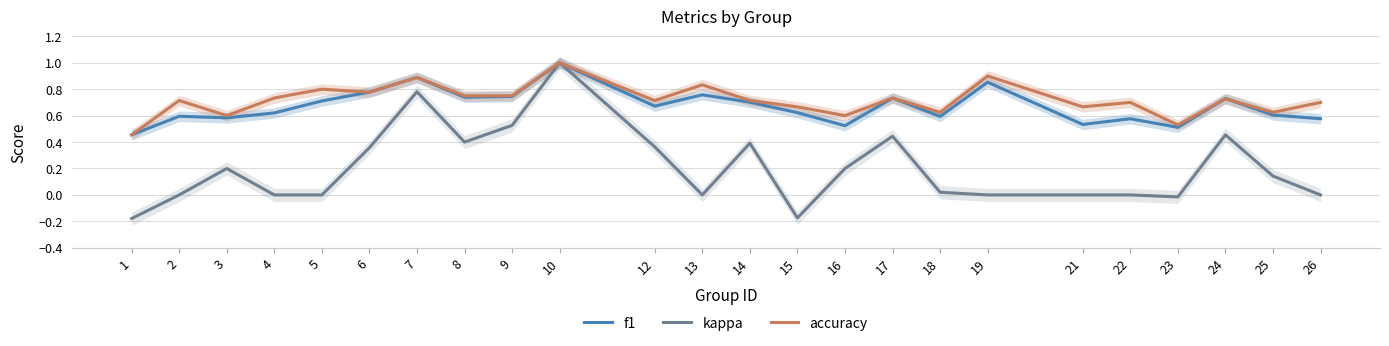

How many times do accuracy and f1 cross each other?

2